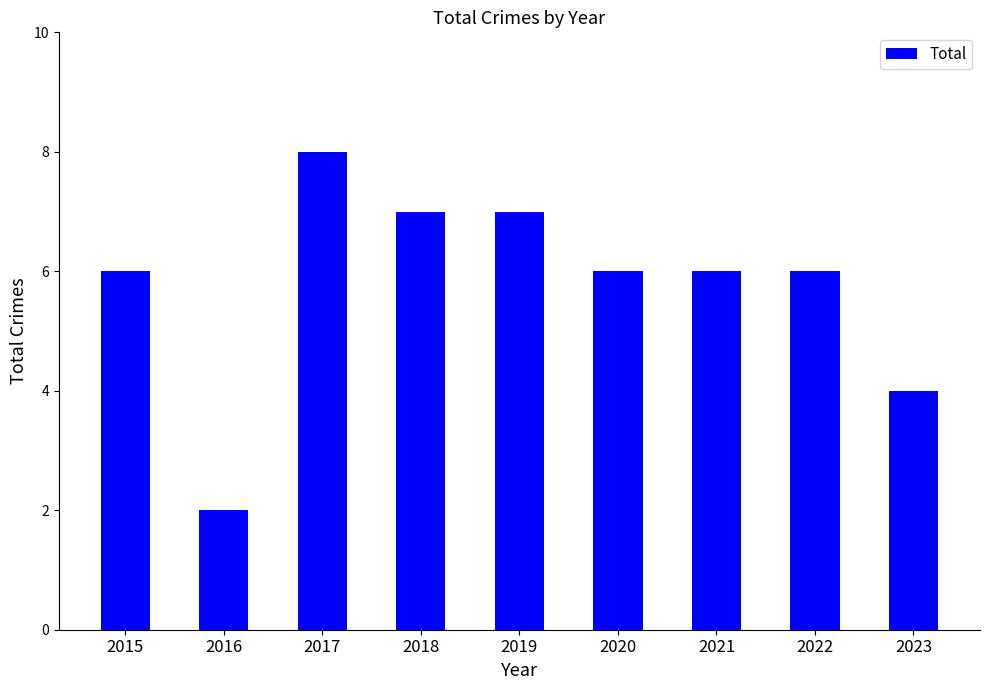

Between 2018 and 2023, which is larger?

2018